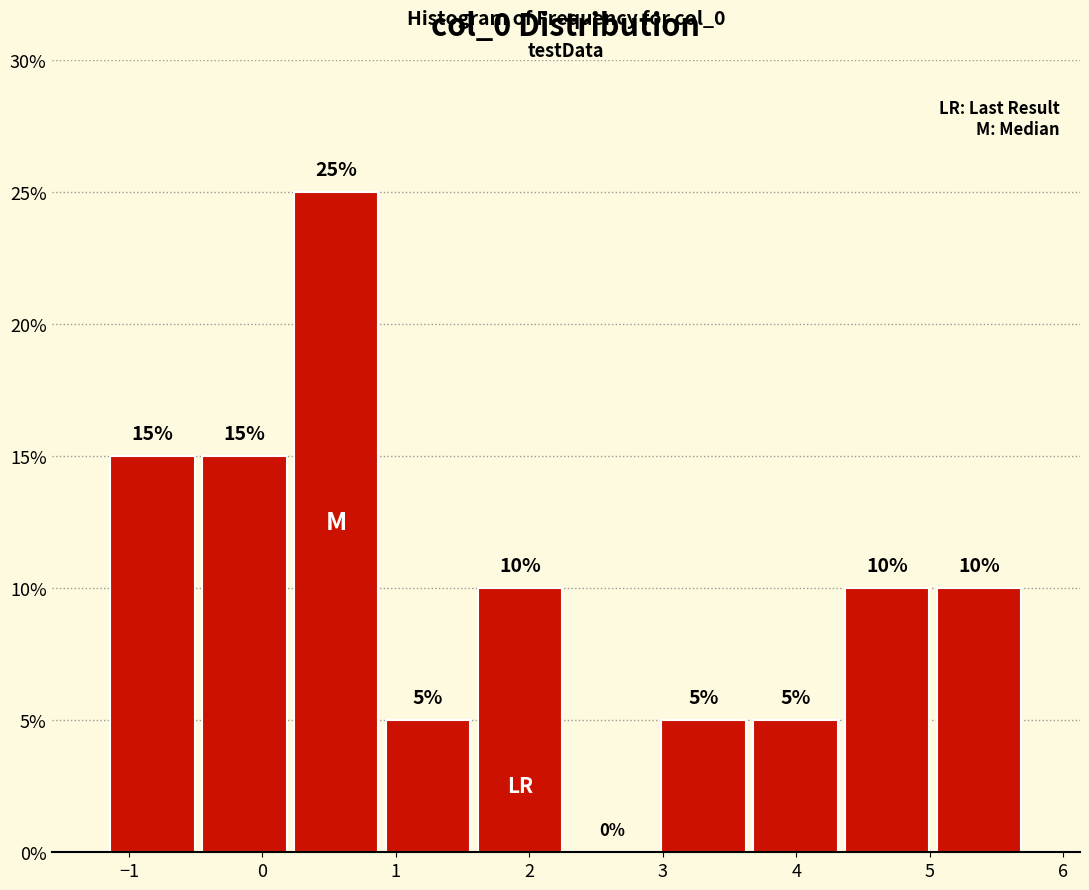

Reading left to right, transcribe this chart: for each bar, give the range it covers on the x-axis and its height. The bar edges are not printed on the chart, so give them approximately, as read against the axis.

-1.2 to -0.5: 15
-0.5 to 0.2: 15
0.2 to 0.9: 25
0.9 to 1.6: 5
1.6 to 2.3: 10
2.3 to 3.0: 0
3.0 to 3.6: 5
3.6 to 4.3: 5
4.3 to 5.0: 10
5.0 to 5.7: 10